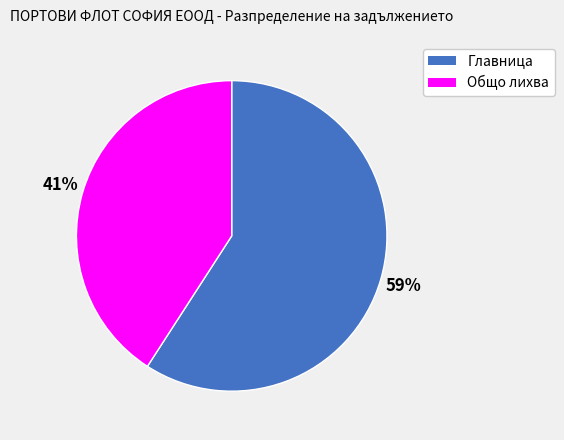

Count the number of slices in the pie.

2